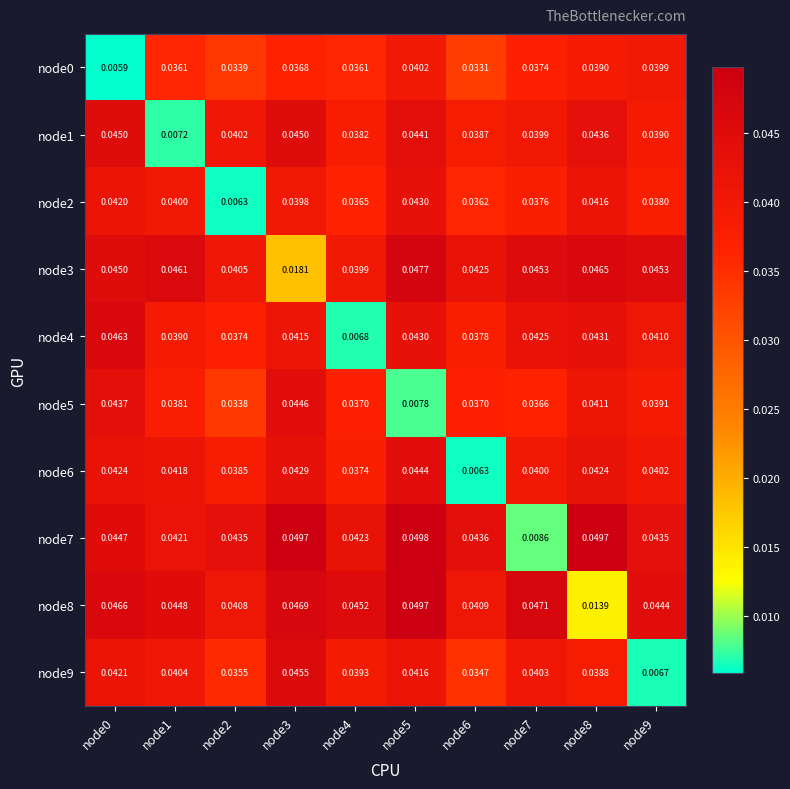

Is the value of node0 at node5 greater than the value of node9 at node3?

No